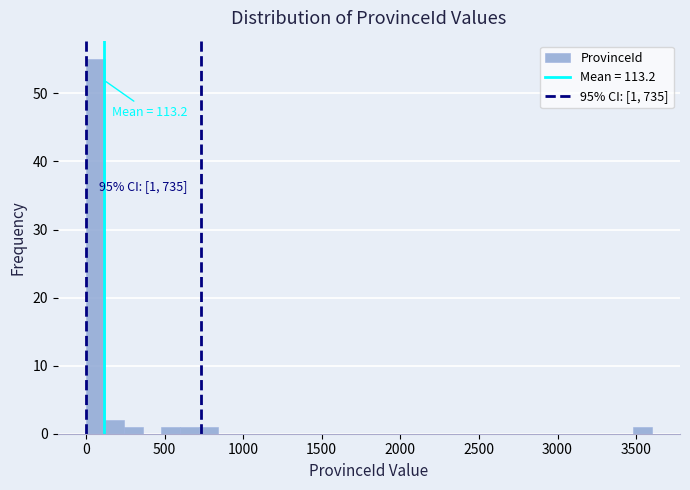

Read against the x-axis, roughly where is the centre of the tallest bar?

50